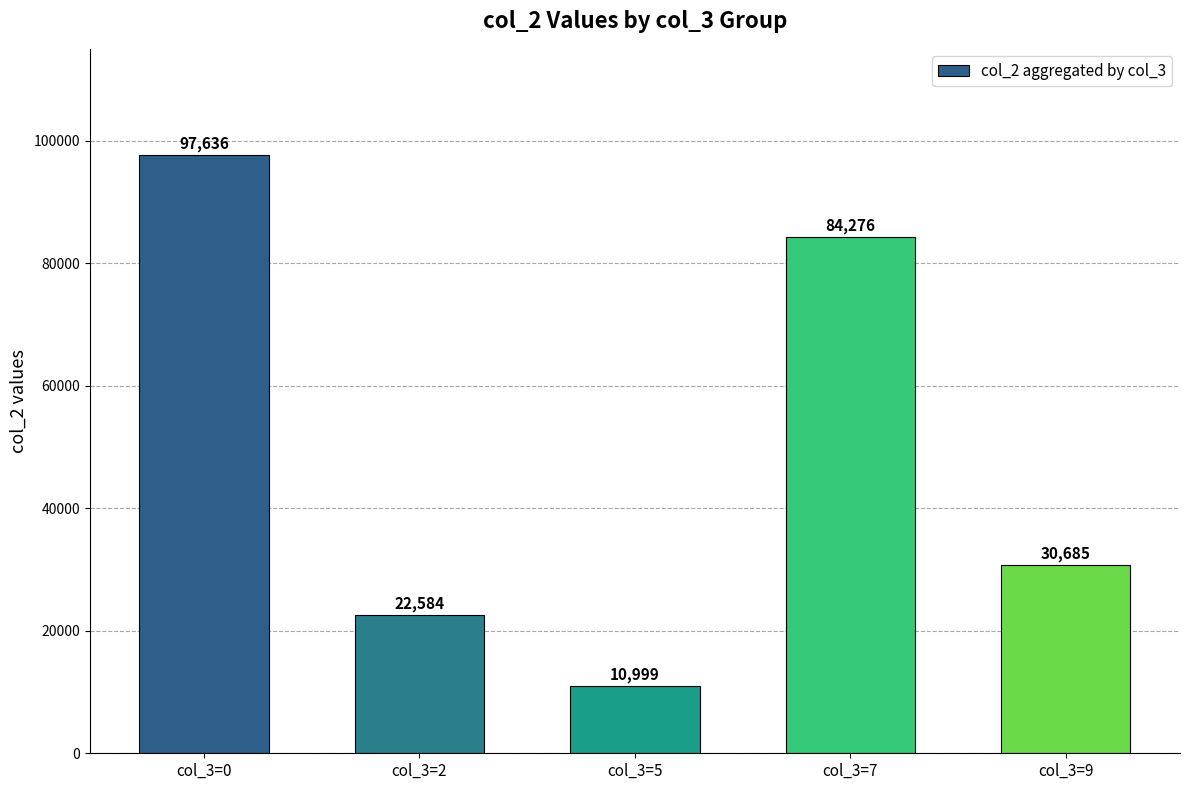

What is the change in value from col_3=0 to col_3=9?

-66951